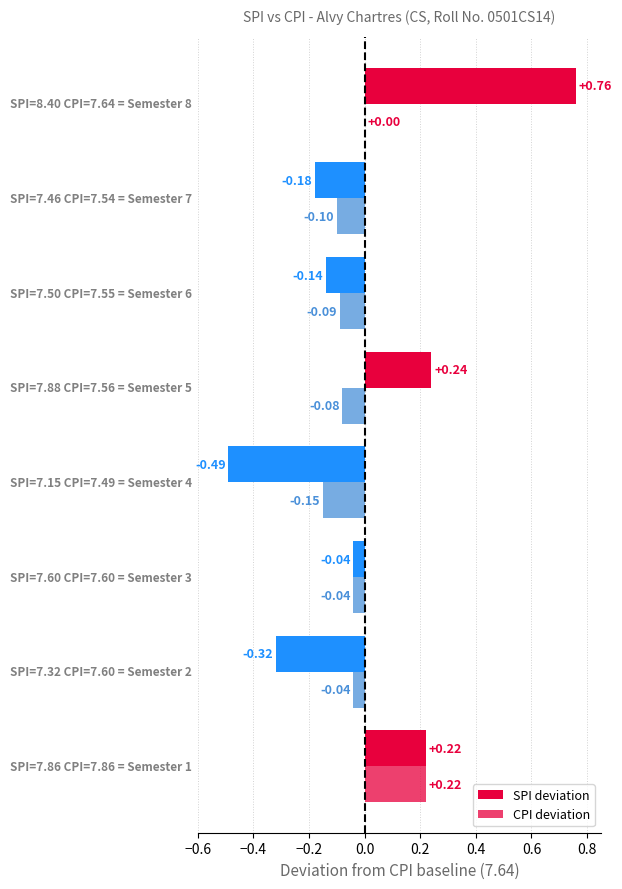

Reading left to right, extract all data points from this chart.

SPI deviation: 0.2	-0.3	-0.0	-0.5	0.2	-0.1	-0.2	0.8
CPI deviation: 0.2	-0.0	-0.0	-0.1	-0.1	-0.1	-0.1	0.0